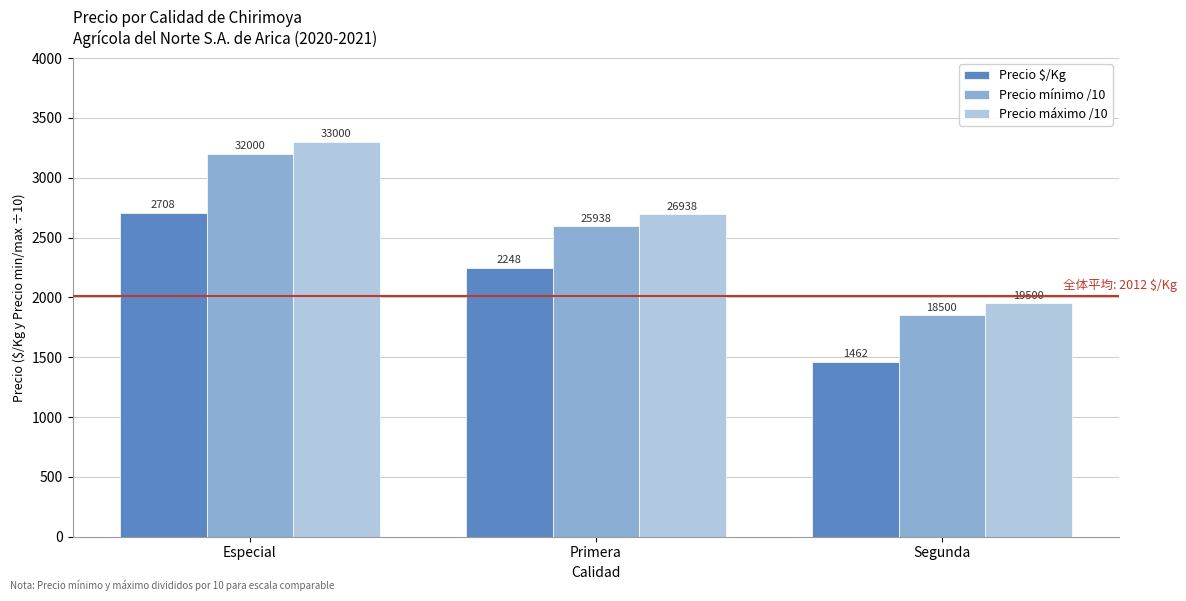

What is the label of the 2nd bar from the left?

Primera